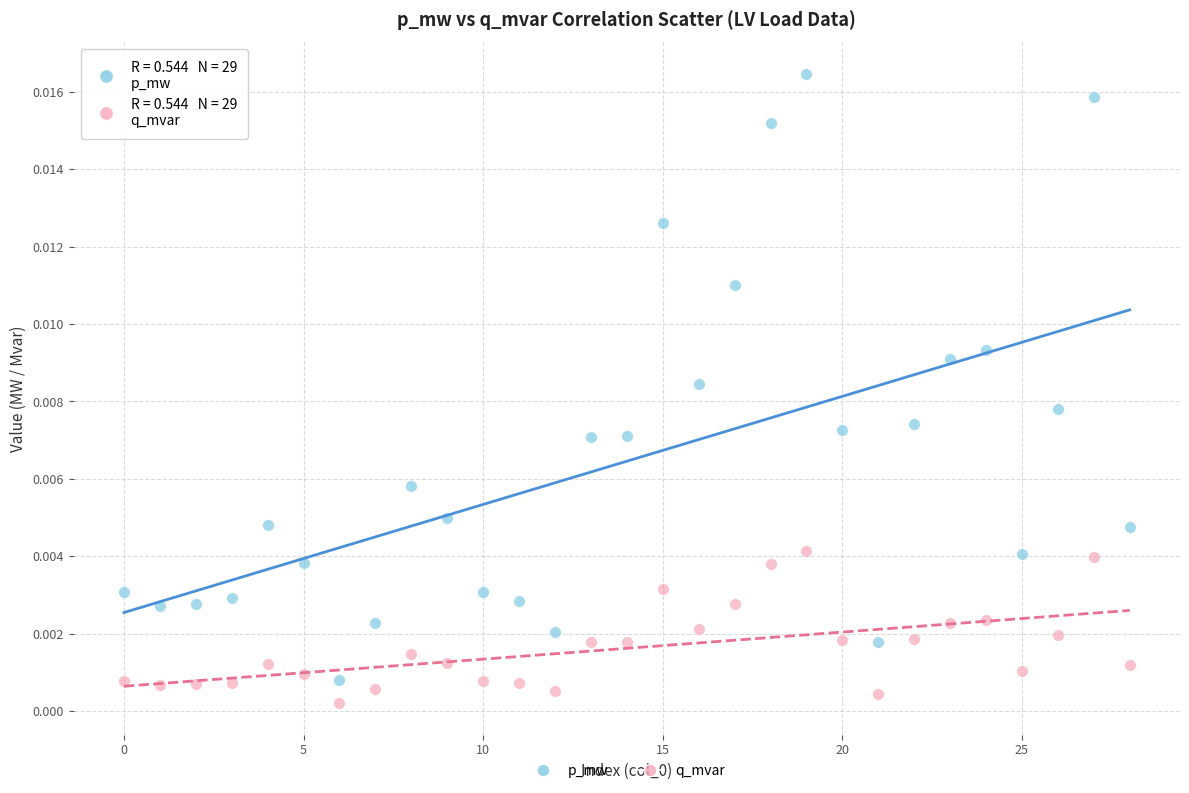

Which series has the widest spread of Y values?

p_mw